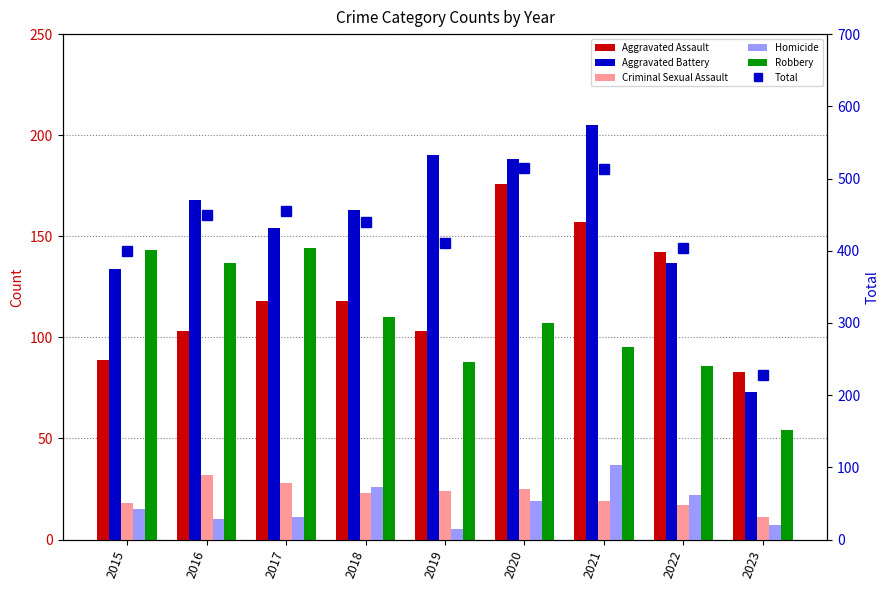

What is the total value across all series at 2021?

1026